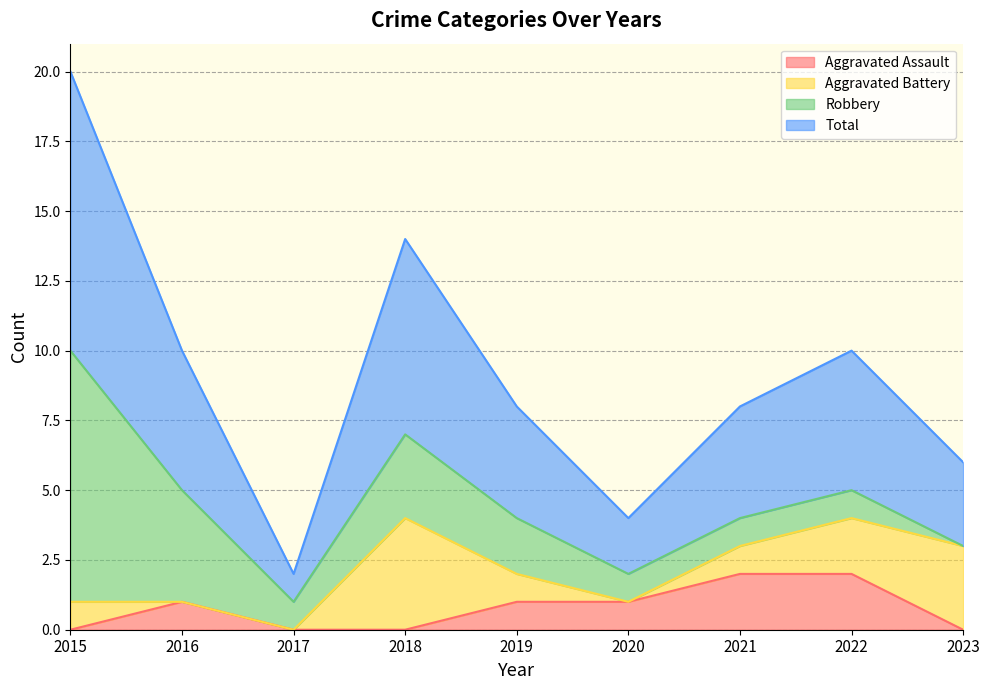

The value of Aggravated Assault at 2017 is 1. True or false?

False